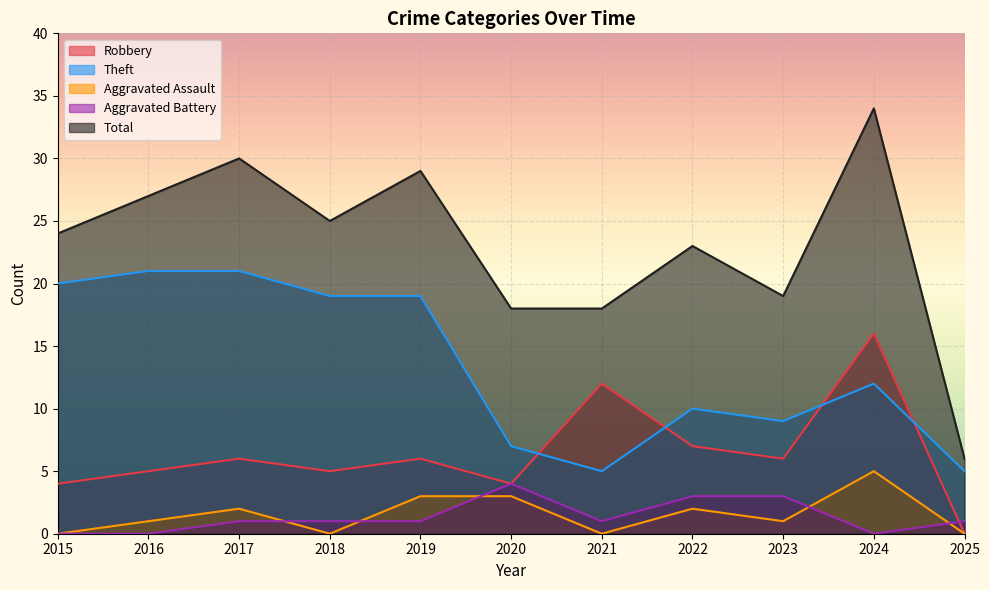

At 2015, list the series in order from largest to smallest.

Total, Theft, Robbery, Aggravated Assault, Aggravated Battery